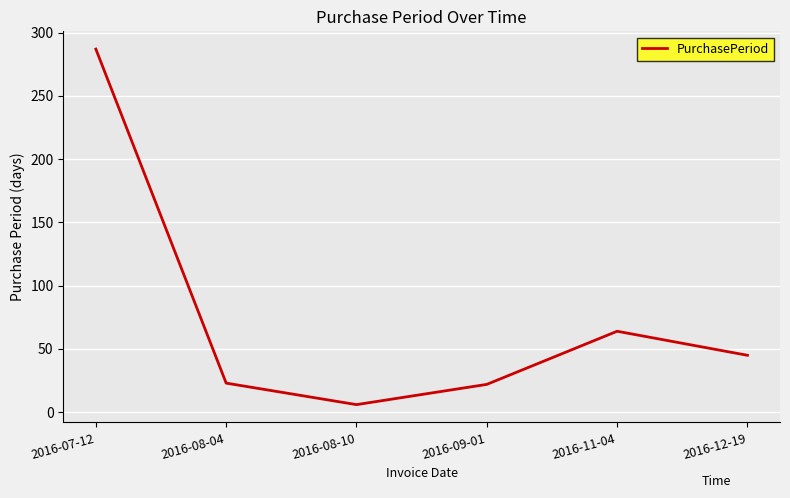

What is the sum of the values at 2016-09-01 and 2016-12-19?

67